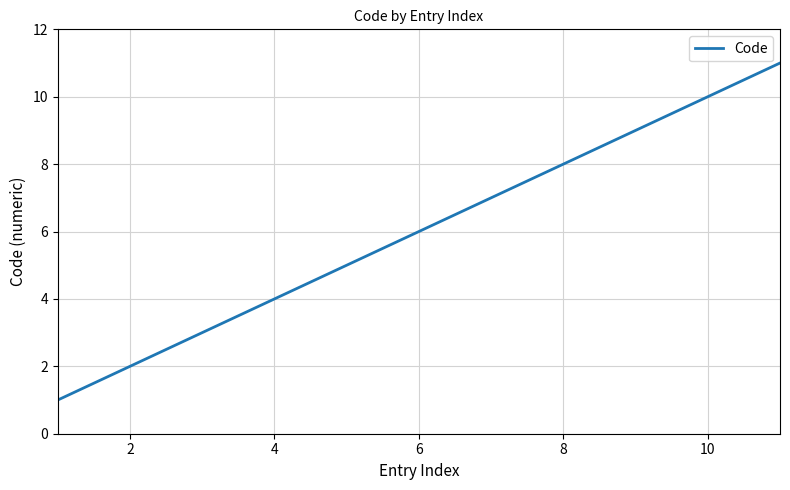

What is the difference between the maximum and minimum values?

10